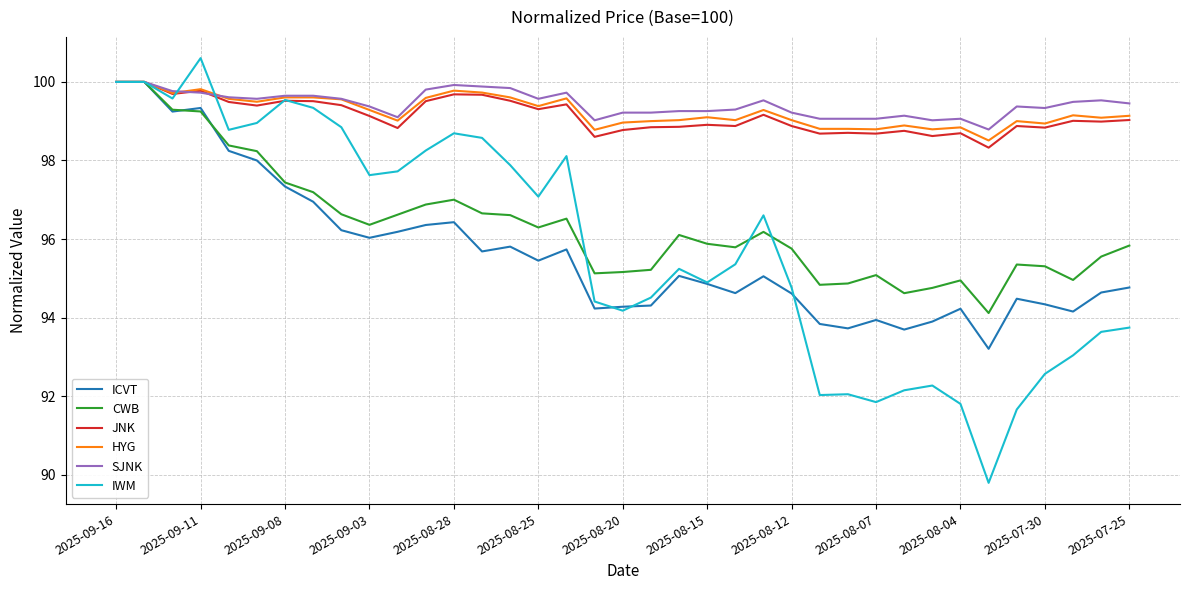

What is the smallest value displayed?

89.8